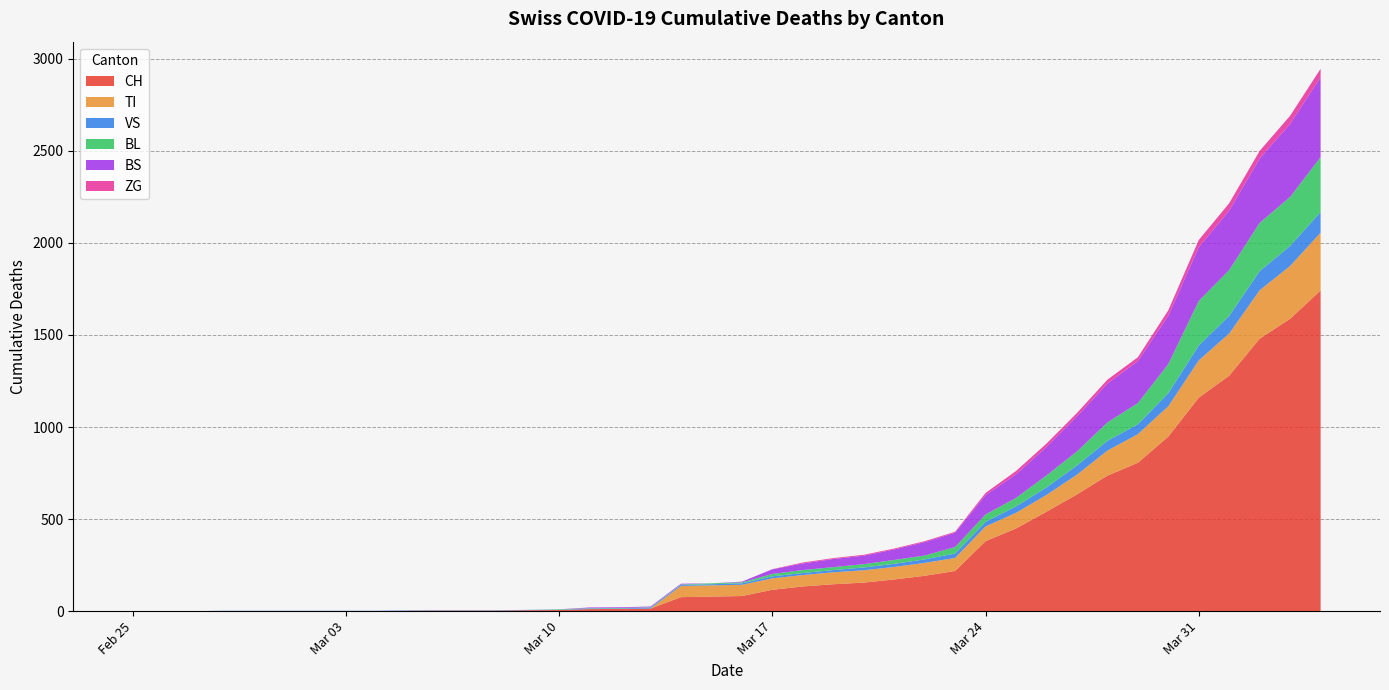

Reading left to right, what are all the values shown in this chart?

CH: 2020-02-25=0	2020-02-26=0	2020-02-27=0	2020-02-28=0	2020-02-29=0	2020-03-01=0	2020-03-02=0	2020-03-03=0	2020-03-04=0	2020-03-05=2	2020-03-06=3	2020-03-07=3	2020-03-08=3	2020-03-09=5	2020-03-10=6	2020-03-11=11	2020-03-12=12	2020-03-13=14	2020-03-14=76	2020-03-15=79	2020-03-16=82	2020-03-17=116	2020-03-18=134	2020-03-19=146	2020-03-20=155	2020-03-21=172	2020-03-22=192	2020-03-23=218	2020-03-24=380	2020-03-25=449	2020-03-26=540	2020-03-27=634	2020-03-28=736	2020-03-29=806	2020-03-30=948	2020-03-31=1160	2020-04-01=1279	2020-04-02=1480	2020-04-03=1588	2020-04-04=1742
TI: 2020-02-25=0	2020-02-26=0	2020-02-27=0	2020-02-28=0	2020-02-29=0	2020-03-01=0	2020-03-02=0	2020-03-03=0	2020-03-04=0	2020-03-05=0	2020-03-06=0	2020-03-07=0	2020-03-08=0	2020-03-09=0	2020-03-10=0	2020-03-11=0	2020-03-12=0	2020-03-13=0	2020-03-14=61	2020-03-15=61	2020-03-16=61	2020-03-17=62	2020-03-18=62	2020-03-19=65	2020-03-20=67	2020-03-21=68	2020-03-22=70	2020-03-23=71	2020-03-24=80	2020-03-25=85	2020-03-26=91	2020-03-27=107	2020-03-28=136	2020-03-29=155	2020-03-30=165	2020-03-31=202	2020-04-01=229	2020-04-02=263	2020-04-03=287	2020-04-04=314
VS: 2020-02-25=0	2020-02-26=0	2020-02-27=0	2020-02-28=2	2020-02-29=2	2020-03-01=2	2020-03-02=2	2020-03-03=2	2020-03-04=2	2020-03-05=2	2020-03-06=2	2020-03-07=2	2020-03-08=2	2020-03-09=2	2020-03-10=2	2020-03-11=3	2020-03-12=3	2020-03-13=5	2020-03-14=6	2020-03-15=6	2020-03-16=8	2020-03-17=11	2020-03-18=11	2020-03-19=12	2020-03-20=15	2020-03-21=17	2020-03-22=19	2020-03-23=24	2020-03-24=25	2020-03-25=35	2020-03-26=41	2020-03-27=50	2020-03-28=53	2020-03-29=54	2020-03-30=71	2020-03-31=81	2020-04-01=96	2020-04-02=104	2020-04-03=109	2020-04-04=112
BL: 2020-02-25=0	2020-02-26=0	2020-02-27=0	2020-02-28=0	2020-02-29=0	2020-03-01=0	2020-03-02=0	2020-03-03=0	2020-03-04=0	2020-03-05=0	2020-03-06=0	2020-03-07=0	2020-03-08=0	2020-03-09=0	2020-03-10=2	2020-03-11=2	2020-03-12=2	2020-03-13=2	2020-03-14=2	2020-03-15=5	2020-03-16=5	2020-03-17=13	2020-03-18=16	2020-03-19=16	2020-03-20=18	2020-03-21=21	2020-03-22=21	2020-03-23=35	2020-03-24=40	2020-03-25=46	2020-03-26=65	2020-03-27=76	2020-03-28=100	2020-03-29=115	2020-03-30=158	2020-03-31=242	2020-04-01=249	2020-04-02=262	2020-04-03=266	2020-04-04=298
BS: 2020-02-25=0	2020-02-26=0	2020-02-27=0	2020-02-28=0	2020-02-29=0	2020-03-01=0	2020-03-02=0	2020-03-03=0	2020-03-04=0	2020-03-05=0	2020-03-06=0	2020-03-07=0	2020-03-08=0	2020-03-09=0	2020-03-10=0	2020-03-11=4	2020-03-12=4	2020-03-13=4	2020-03-14=4	2020-03-15=0	2020-03-16=4	2020-03-17=25	2020-03-18=36	2020-03-19=44	2020-03-20=46	2020-03-21=57	2020-03-22=73	2020-03-23=78	2020-03-24=105	2020-03-25=128	2020-03-26=155	2020-03-27=191	2020-03-28=211	2020-03-29=228	2020-03-30=263	2020-03-31=292	2020-04-01=323	2020-04-02=350	2020-04-03=397	2020-04-04=434
ZG: 2020-02-25=0	2020-02-26=0	2020-02-27=0	2020-02-28=0	2020-02-29=0	2020-03-01=0	2020-03-02=0	2020-03-03=0	2020-03-04=0	2020-03-05=0	2020-03-06=0	2020-03-07=0	2020-03-08=0	2020-03-09=0	2020-03-10=0	2020-03-11=0	2020-03-12=0	2020-03-13=0	2020-03-14=0	2020-03-15=0	2020-03-16=0	2020-03-17=1	2020-03-18=5	2020-03-19=5	2020-03-20=5	2020-03-21=5	2020-03-22=5	2020-03-23=5	2020-03-24=12	2020-03-25=18	2020-03-26=18	2020-03-27=18	2020-03-28=21	2020-03-29=21	2020-03-30=29	2020-03-31=39	2020-04-01=40	2020-04-02=41	2020-04-03=44	2020-04-04=46